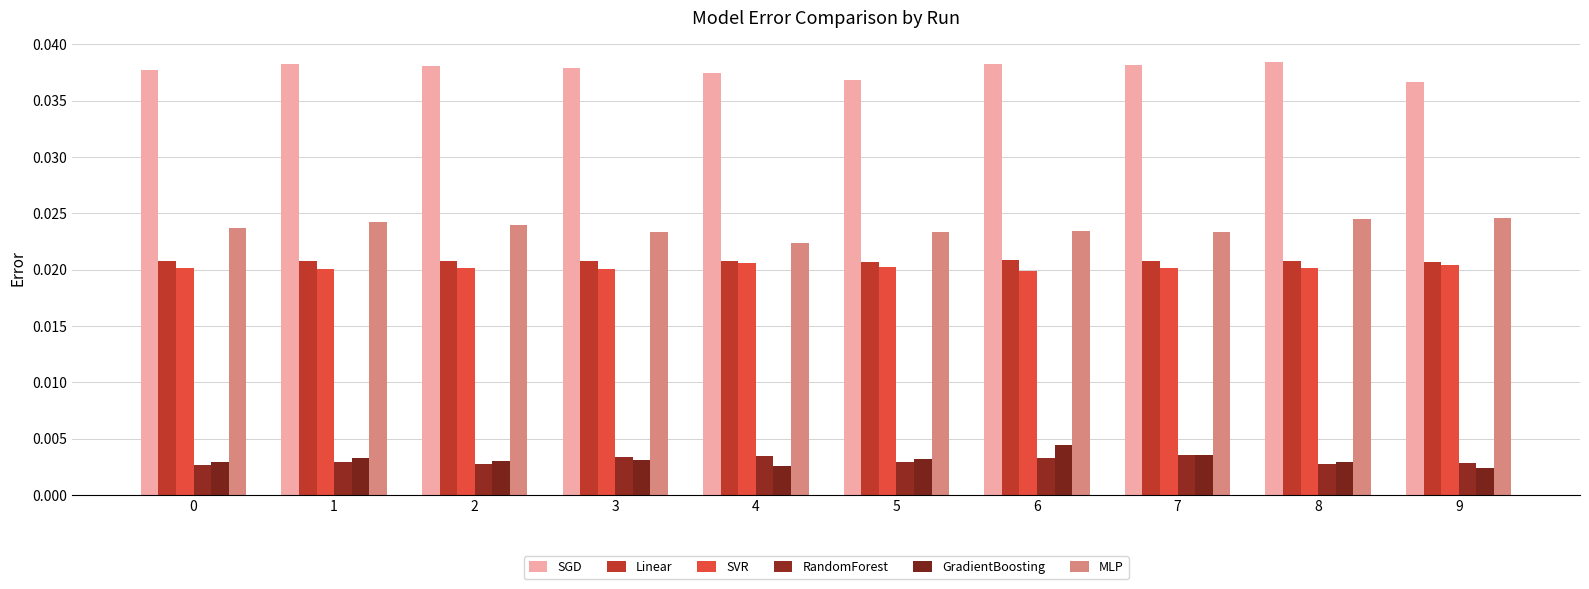

Are the bars horizontal?

No